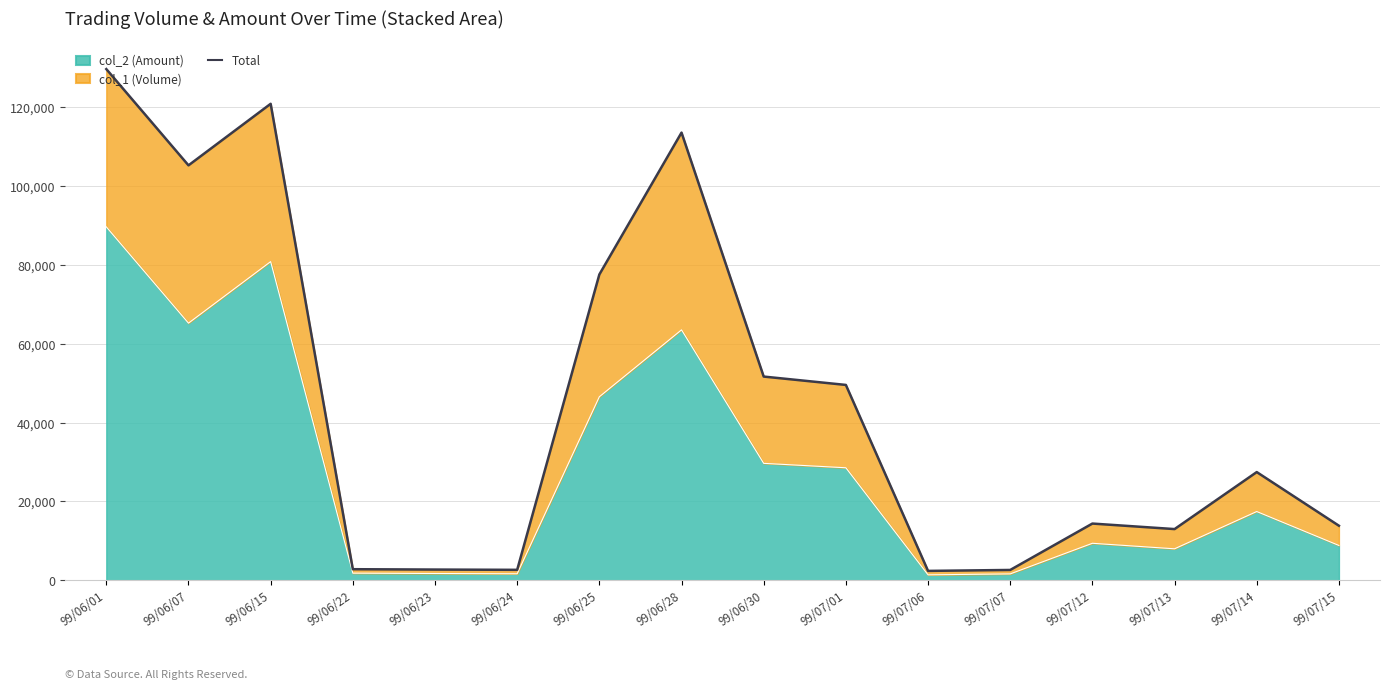

Where is the first local minimum?

99/06/07